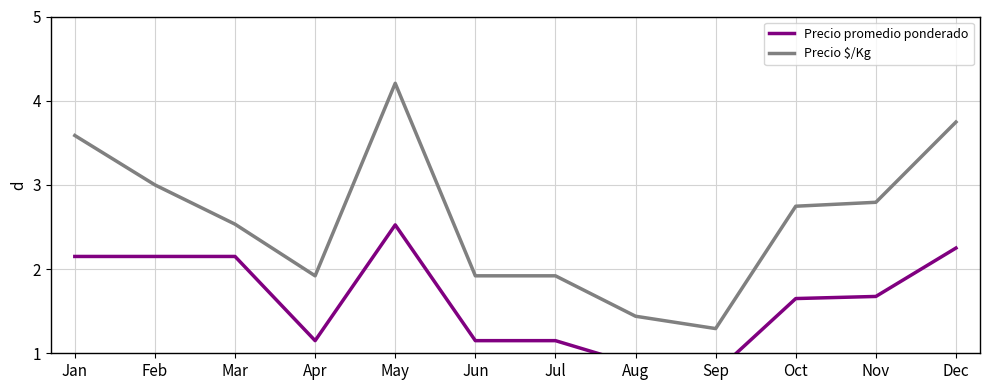

How many interior local peaks does the Precio $/Kg series have?

1